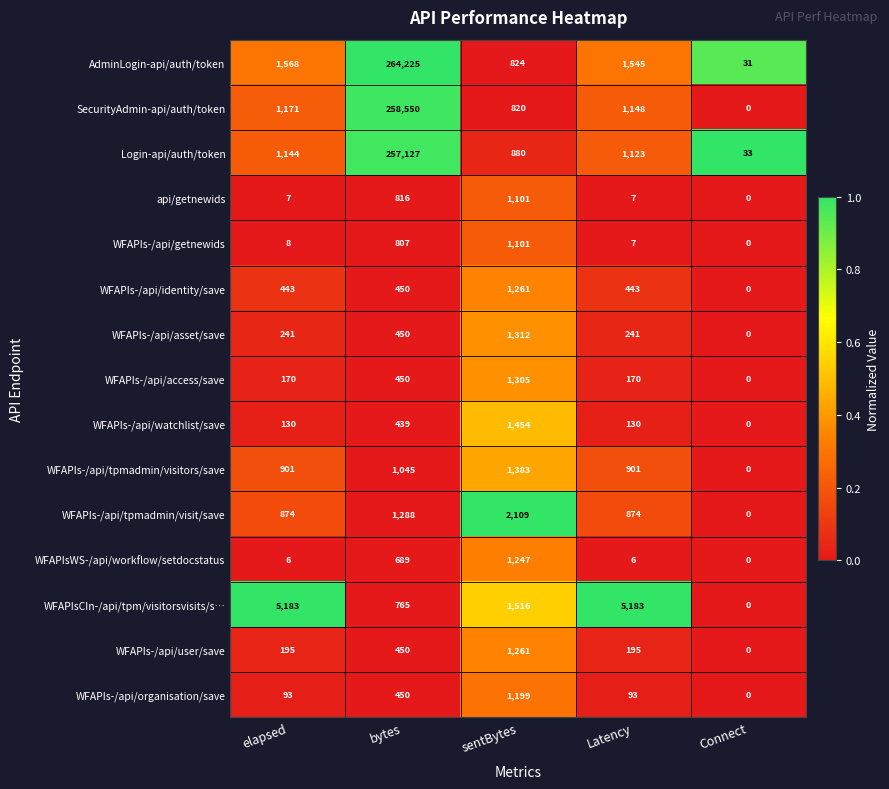

What is the highest value of the WFAPIs-/api/getnewids series?

1101